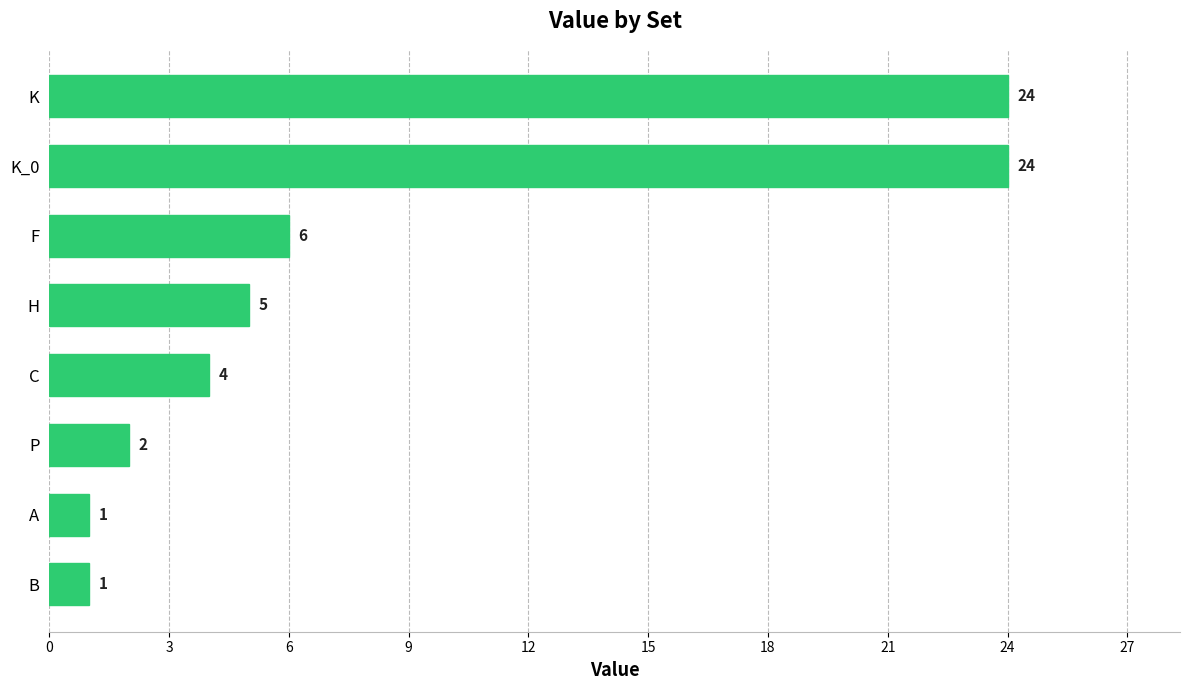

True or false: the data shows 4 at C.

True